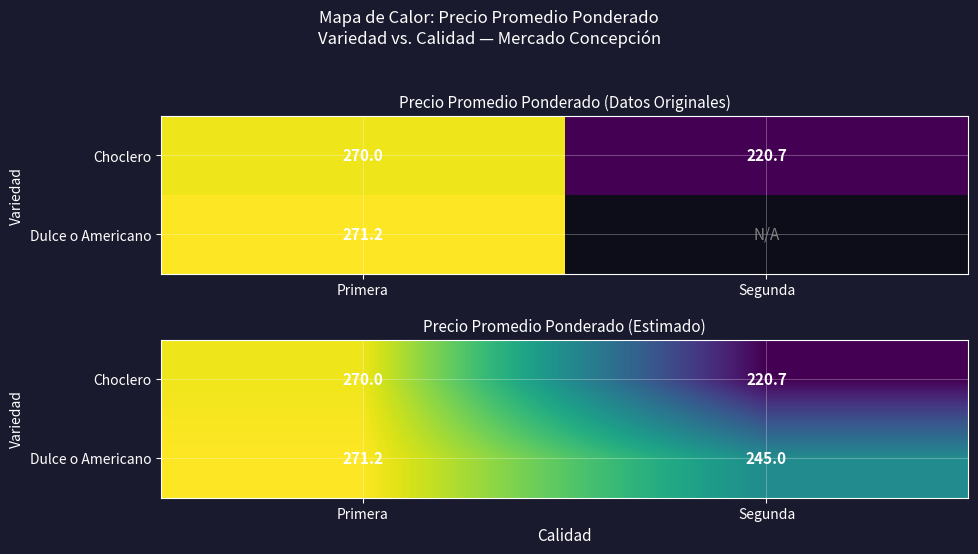

What is the sum of all Dulce o Americano values?

516.2